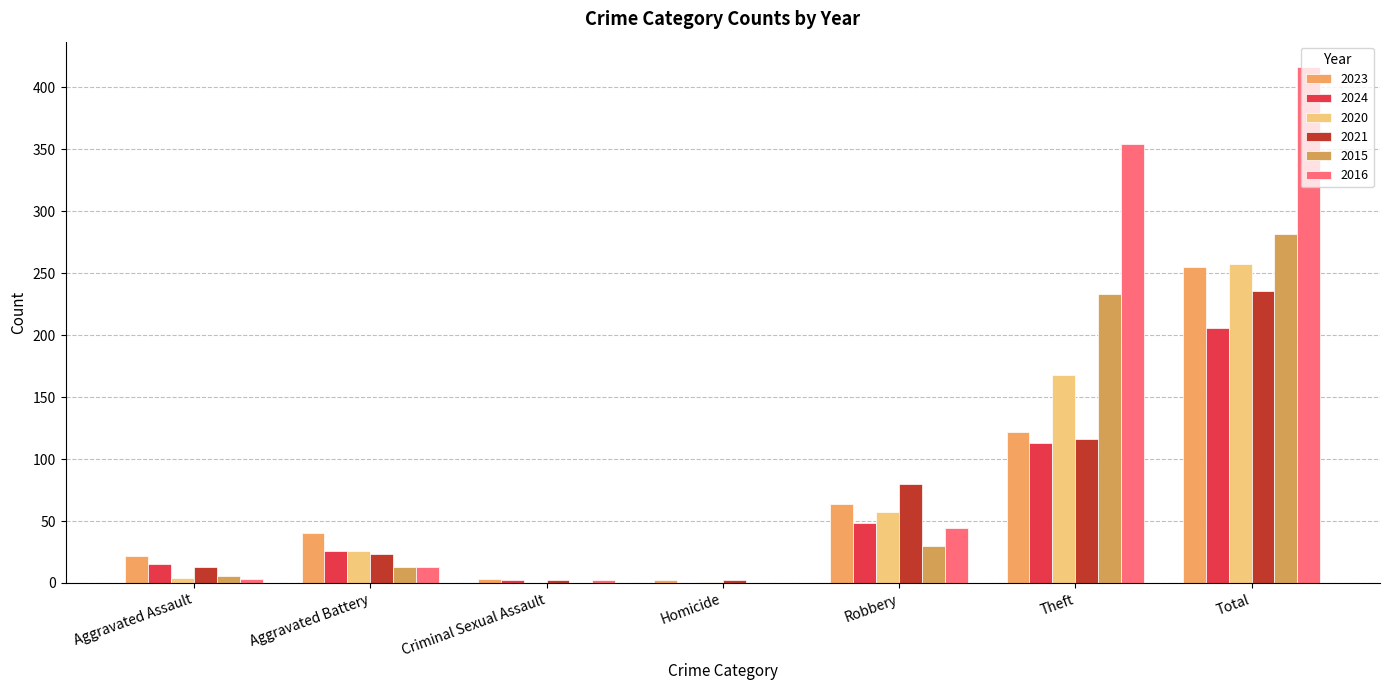

How many series are shown in this chart?

6